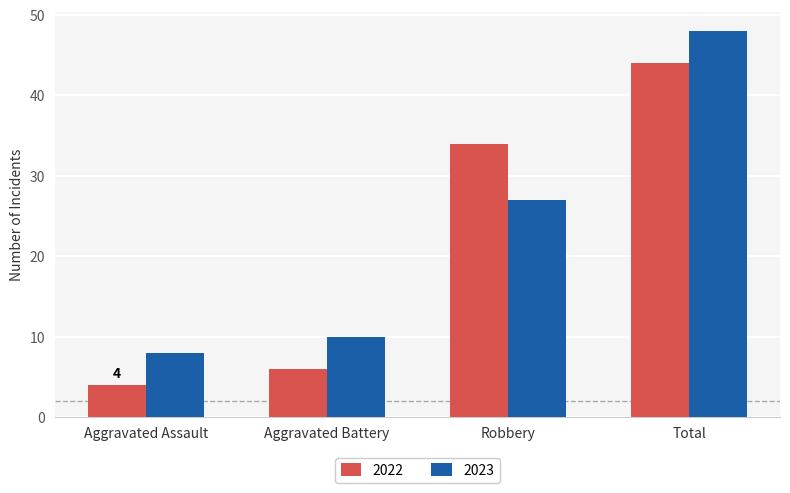

What is the lowest value of the 2022 series?

4